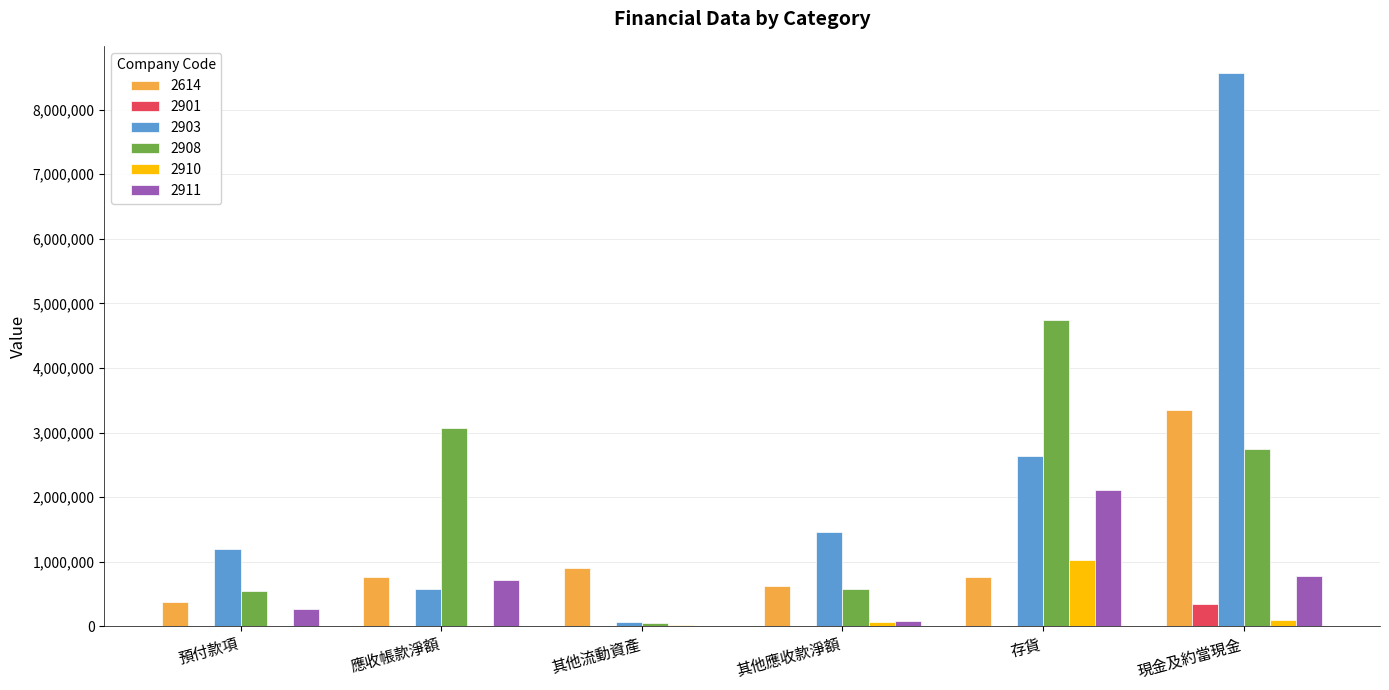

True or false: 2614 has a value of 234308 at 應收帳款淨額.

False